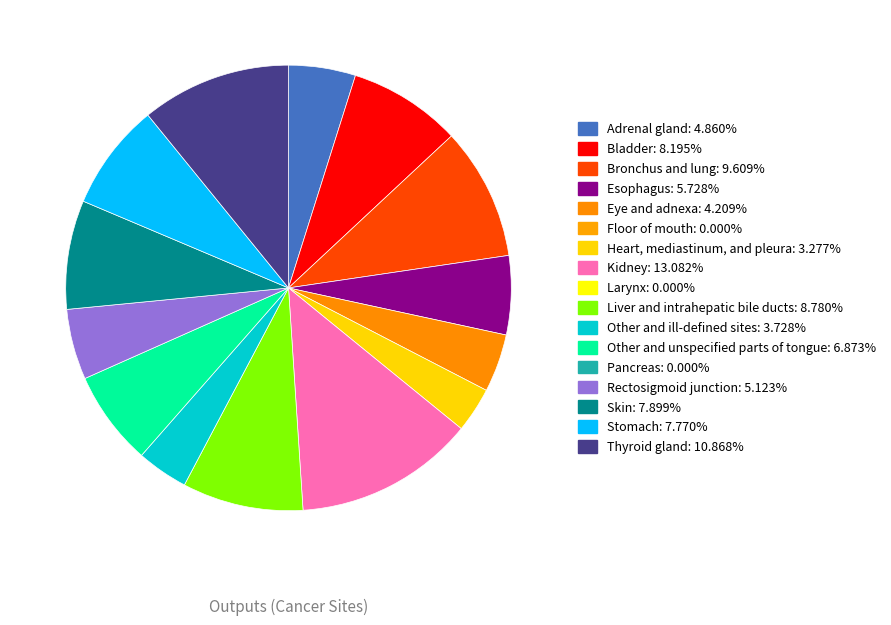

Is there any slice that represents more than half of the pie?

No